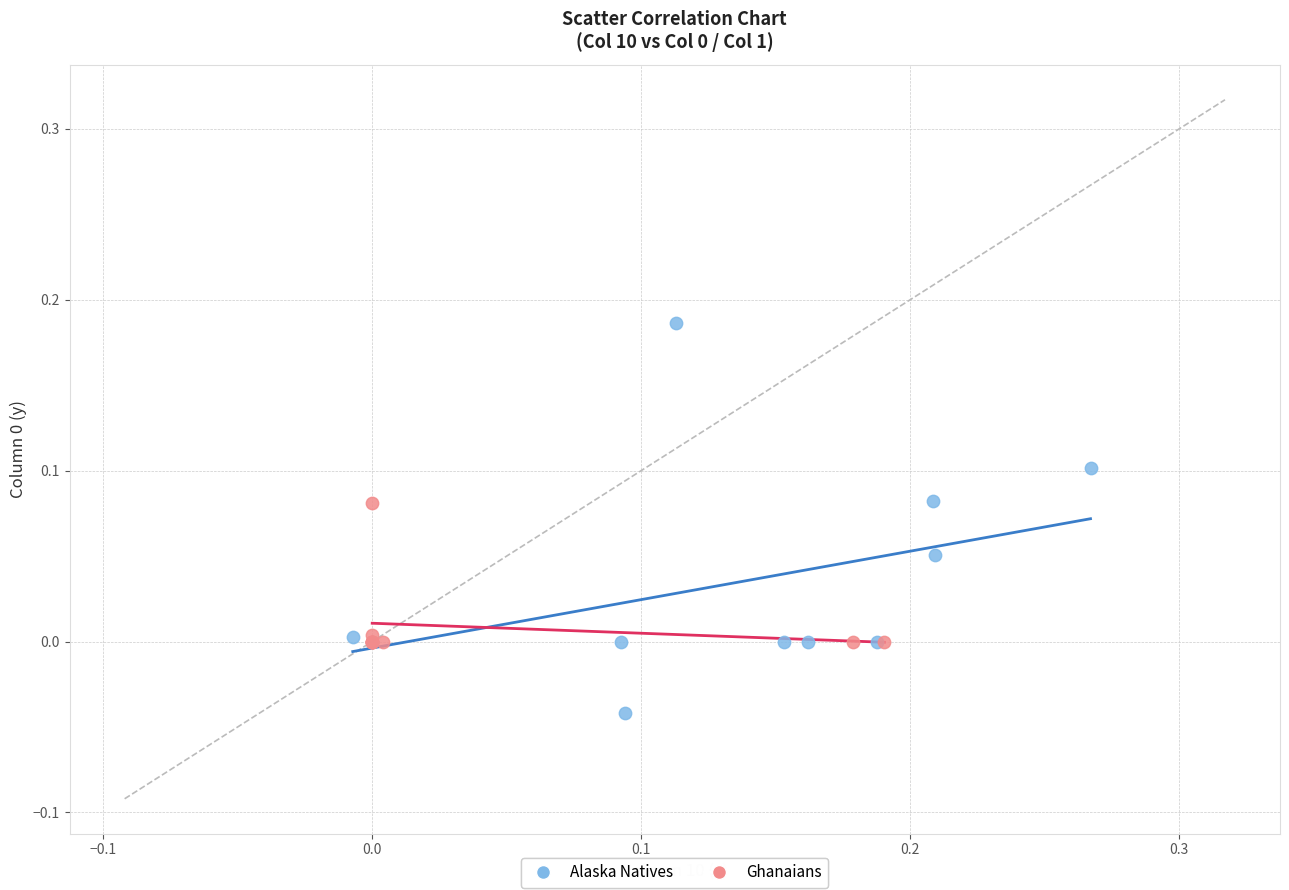

Which series contains the highest Y value?

Alaska Natives